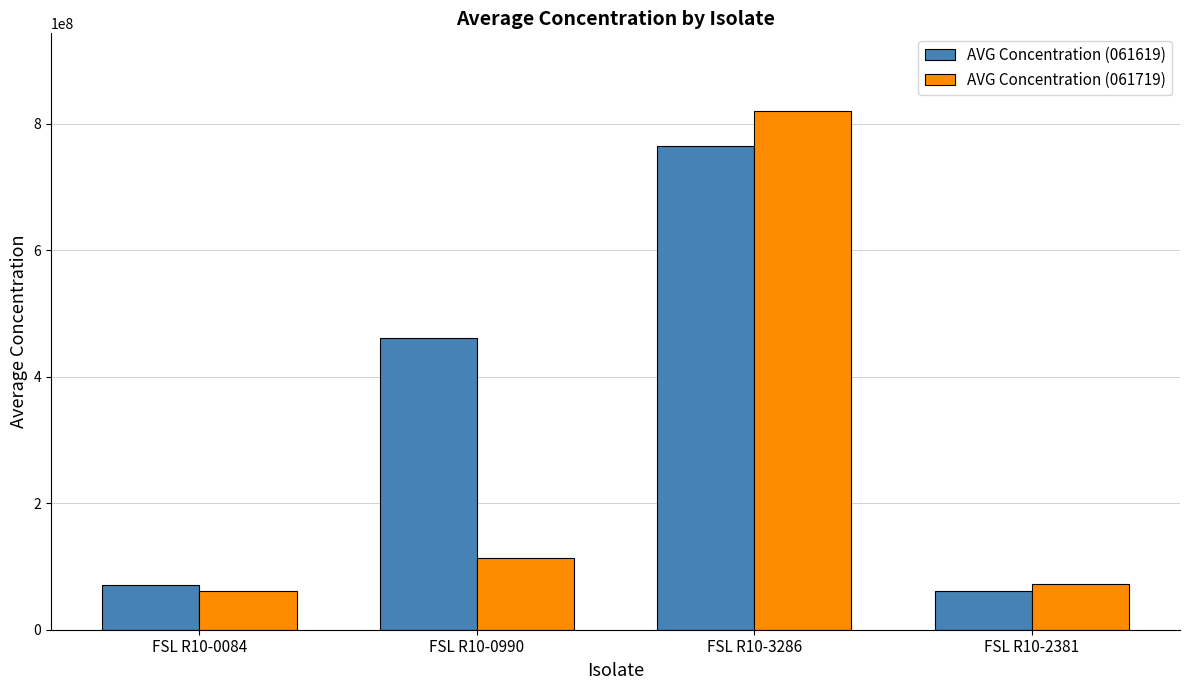

What is the difference between the maximum and minimum values in the AVG Concentration (061619) series?

703887220